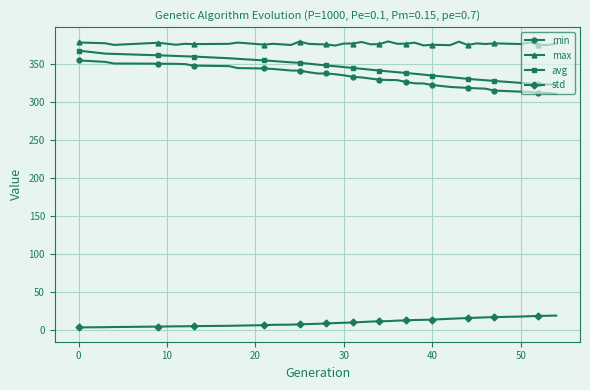

What are all the series names shown in the legend?

min, max, avg, std